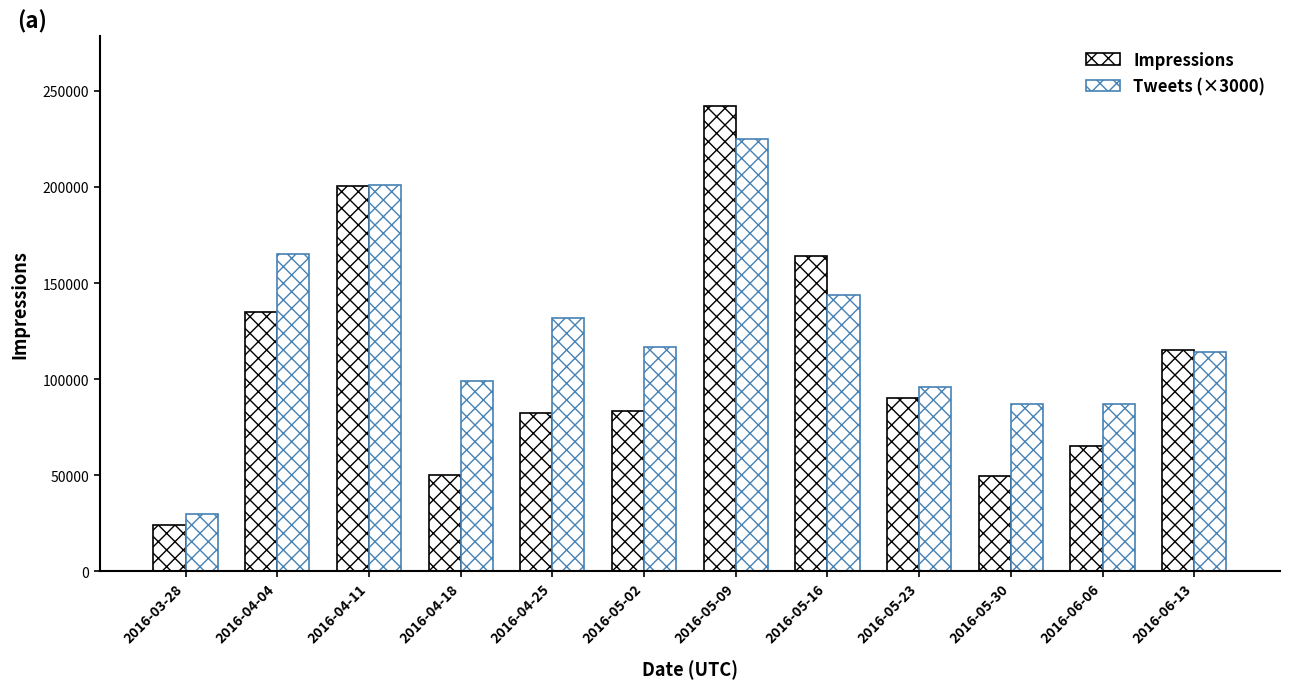

List the labels in order of Tweets (×3000) value, largest first.

2016-05-09, 2016-04-11, 2016-04-04, 2016-05-16, 2016-04-25, 2016-05-02, 2016-06-13, 2016-04-18, 2016-05-23, 2016-05-30, 2016-06-06, 2016-03-28